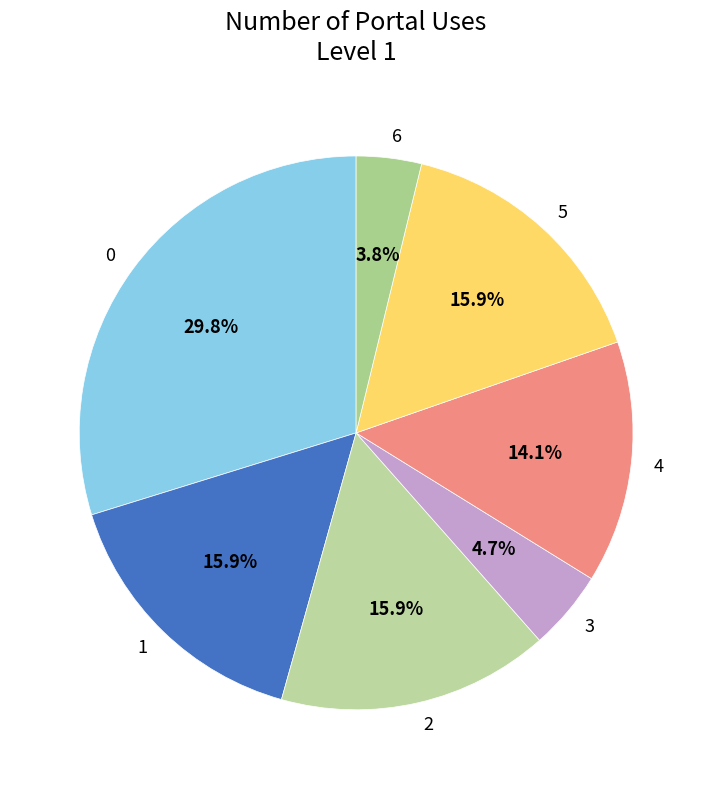

Does 3 account for over 50% of the chart?

No